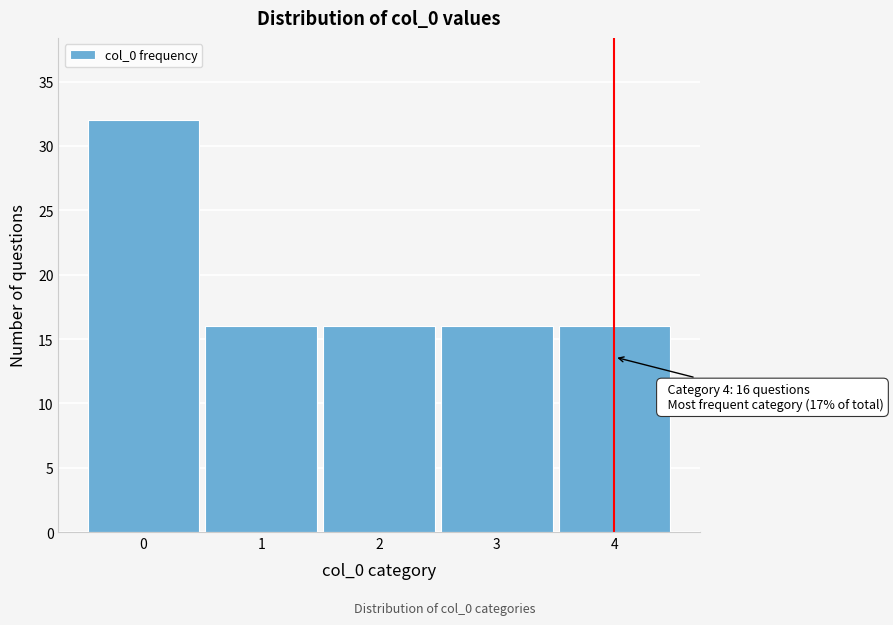

Reading left to right, transcribe all the data shown in this chart.

32	16	16	16	16